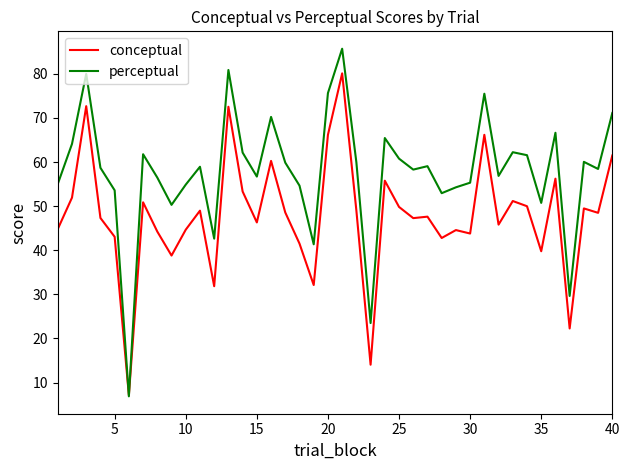

What is the lowest value of the perceptual series?

6.9